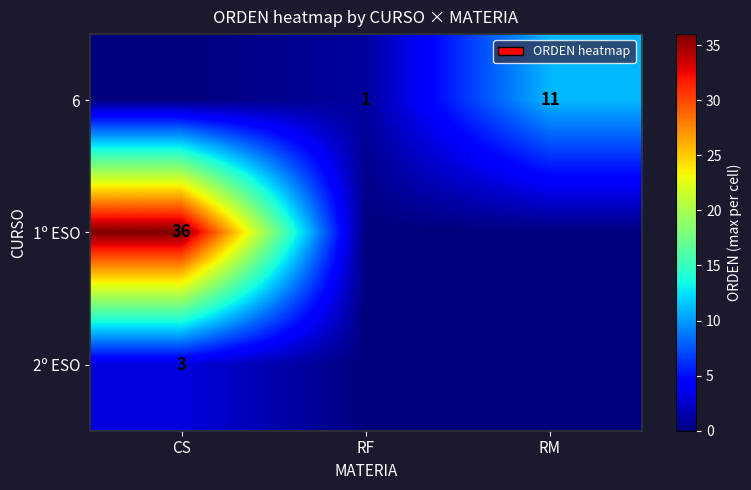

True or false: 1º ESO has a value of 54 at CS.

False